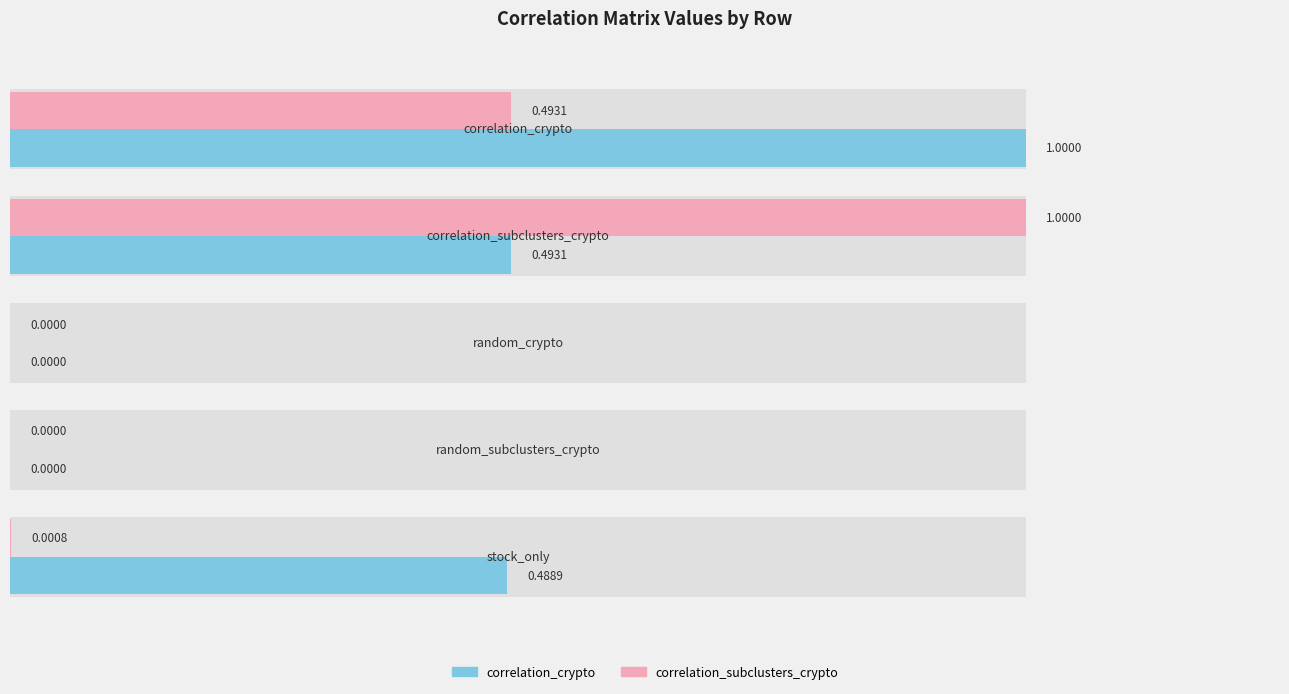

How many values in the correlation_subclusters_crypto series exceed 0?

3